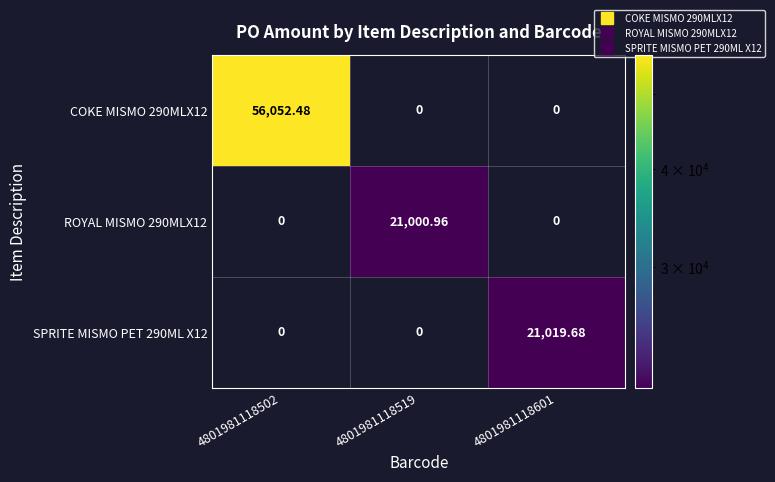

Is the value of COKE MISMO 290MLX12 at 4801981118601 greater than the value of SPRITE MISMO PET 290ML X12 at 4801981118601?

No